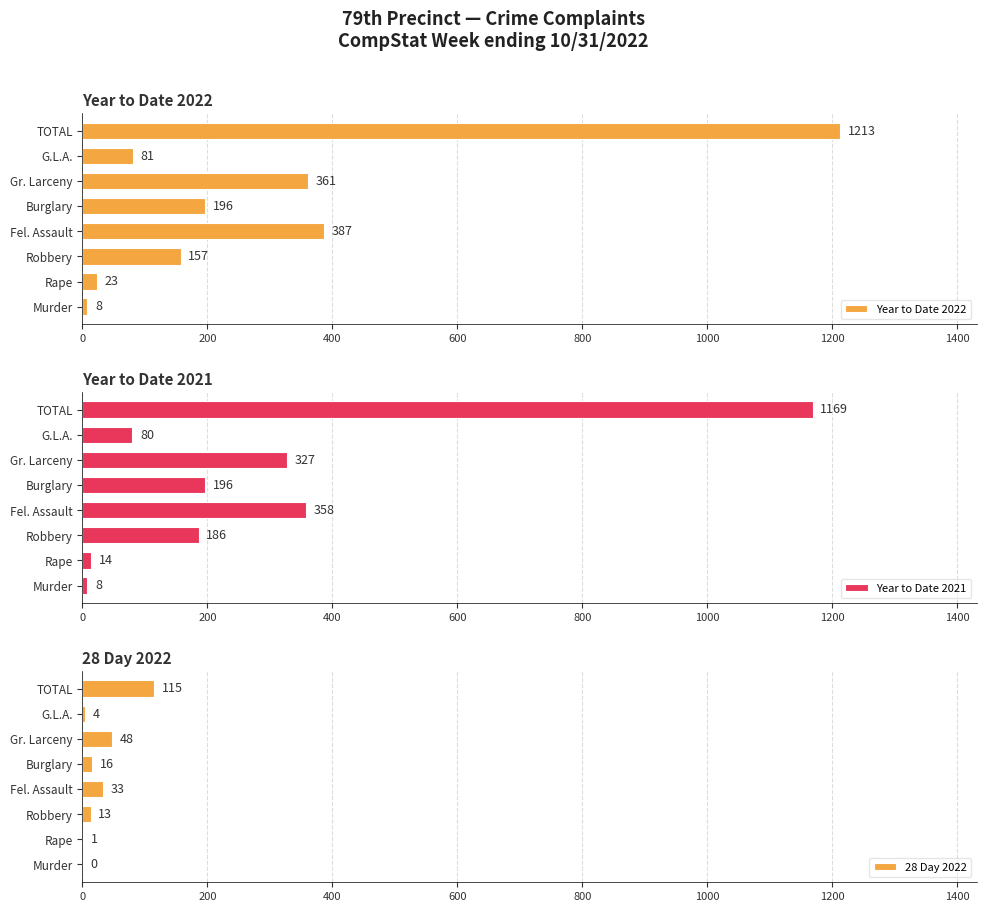

Reading left to right, list all the values displayed in this chart.

Year to Date 2022: 8	23	157	387	196	361	81	1213
Year to Date 2021: 8	14	186	358	196	327	80	1169
28 Day 2022: 0	1	13	33	16	48	4	115